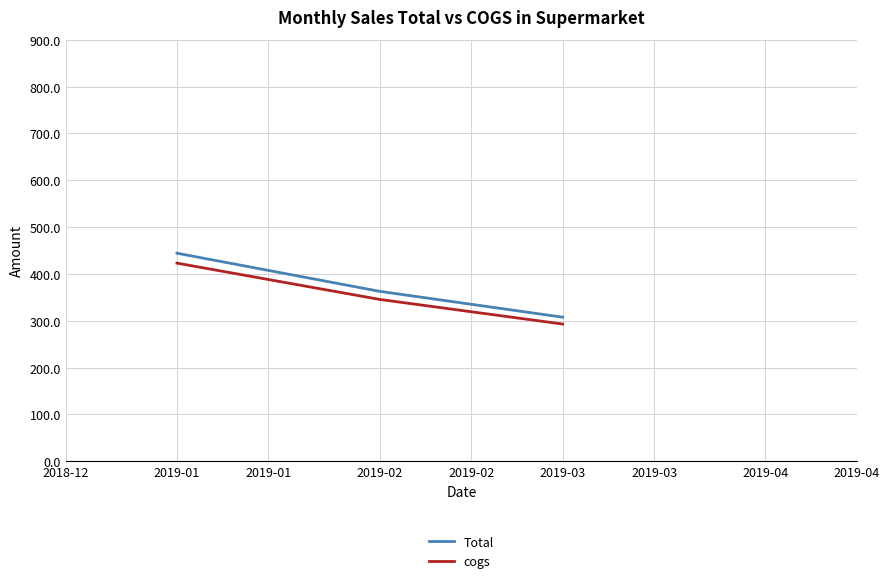

The value of cogs at 2019-02 is 345.6. True or false?

True